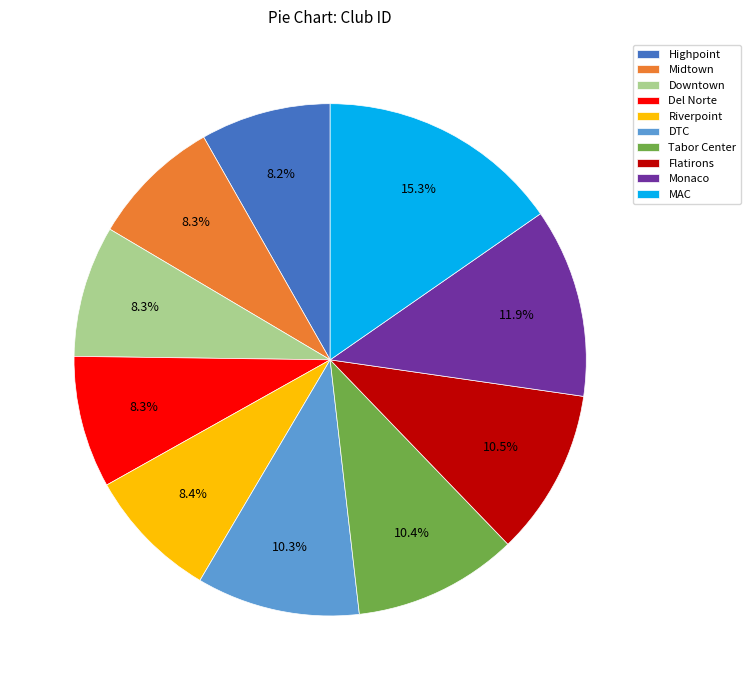

Which has a higher value, MAC or DTC?

MAC